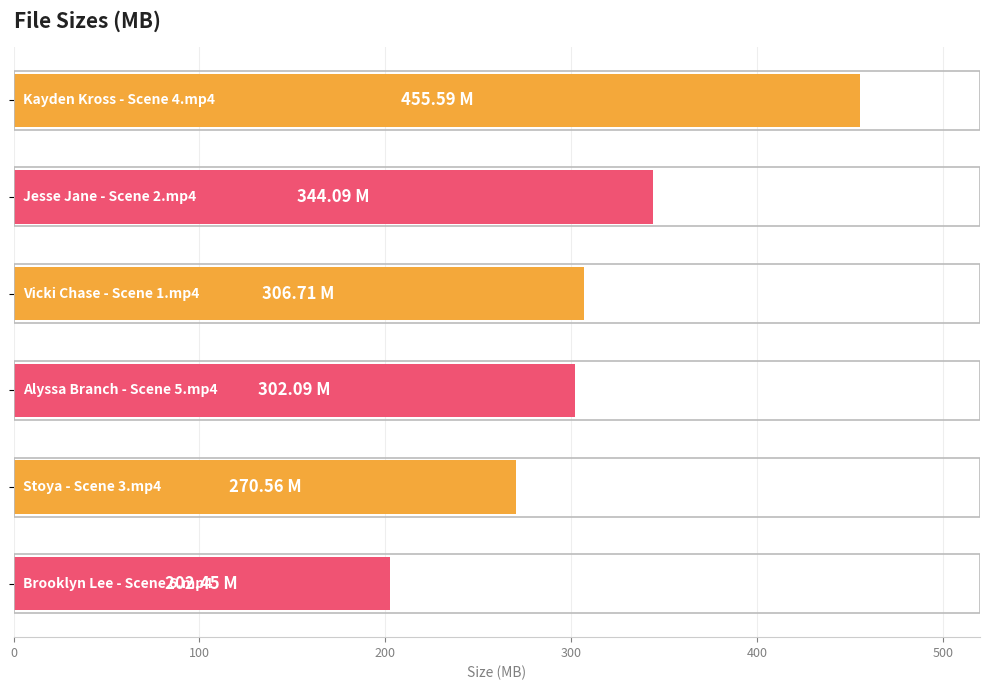

What is the difference between the second highest and second lowest values?

73.5